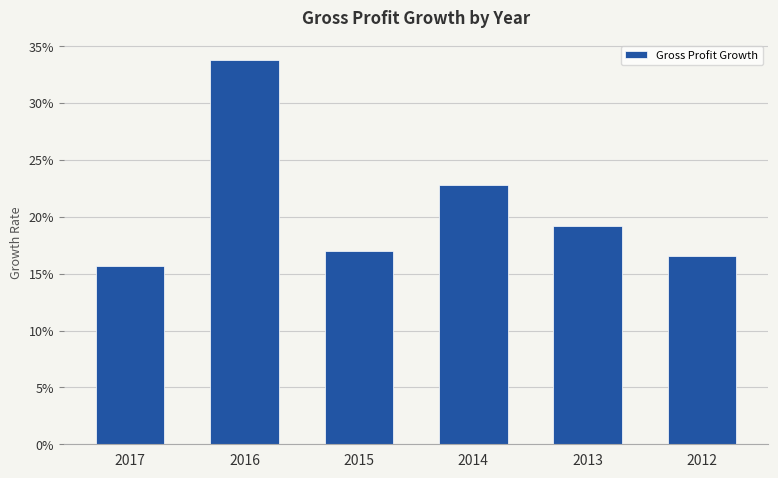

Between 2016 and 2012, which is larger?

2016